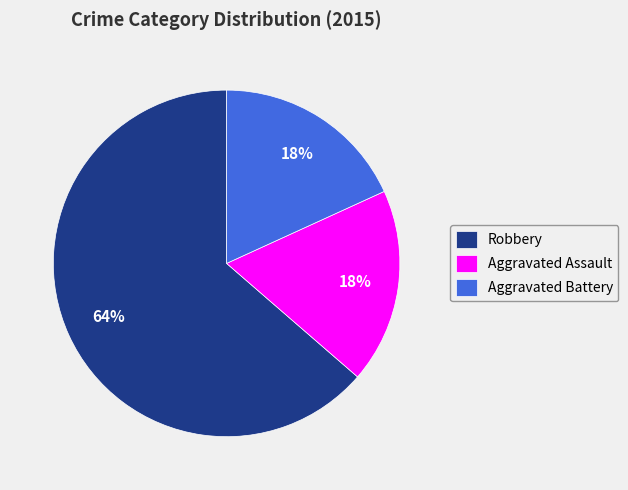

How many segments does this pie chart have?

3